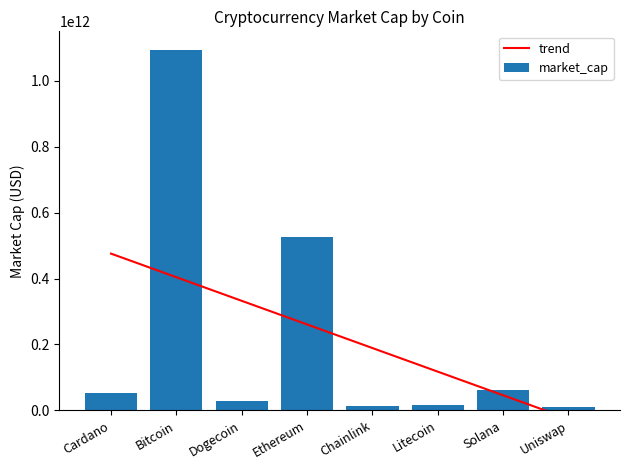

Are the bars grouped side by side (vs. stacked)?

Yes